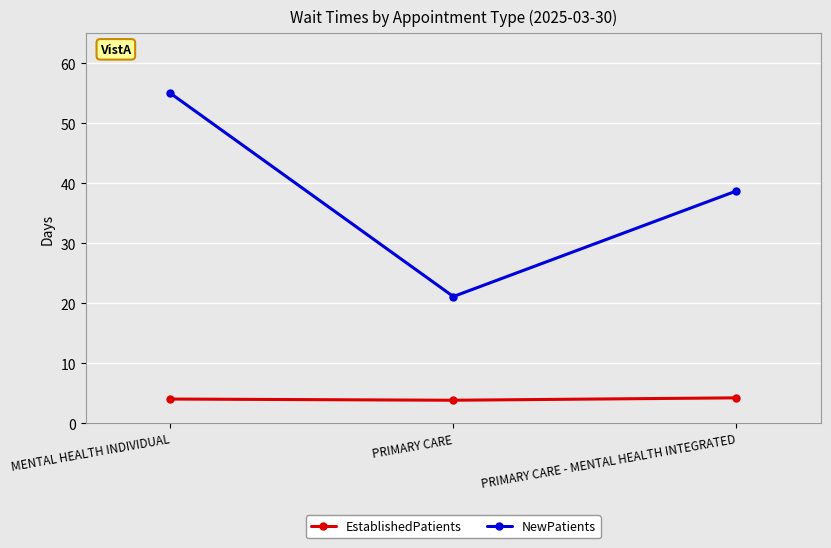

Does the chart display data point markers on the line(s)?

Yes